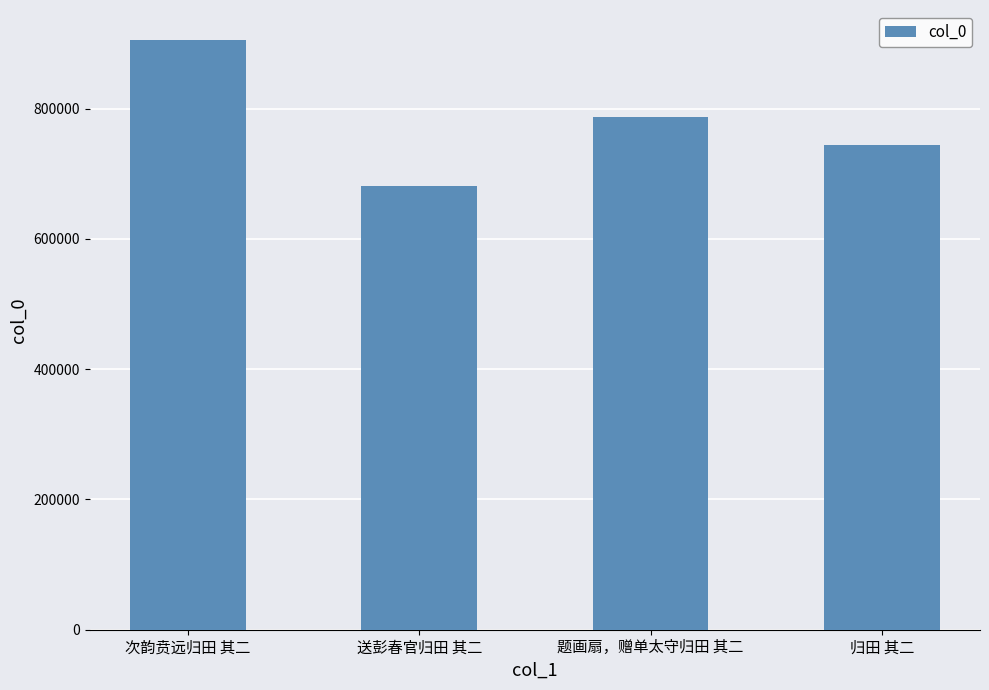

How many data points are less than 787524?

2